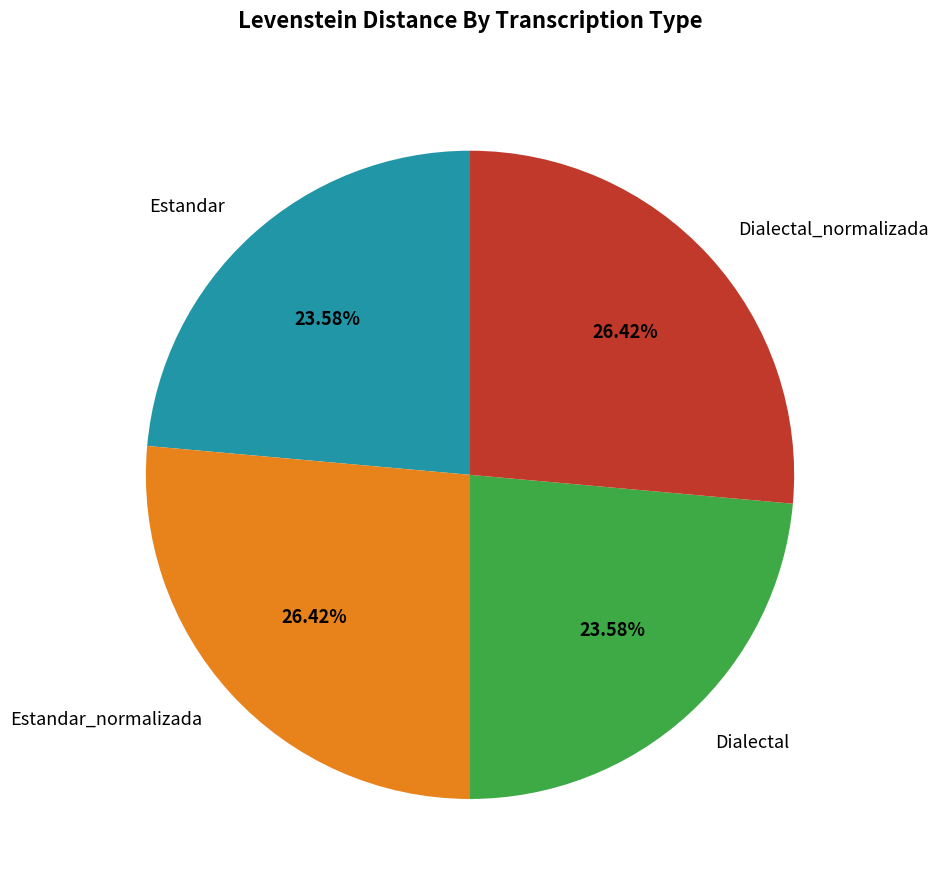

To the nearest percent, what is the difference between the Dialectal and Dialectal_normalizada slice percentages?

3%